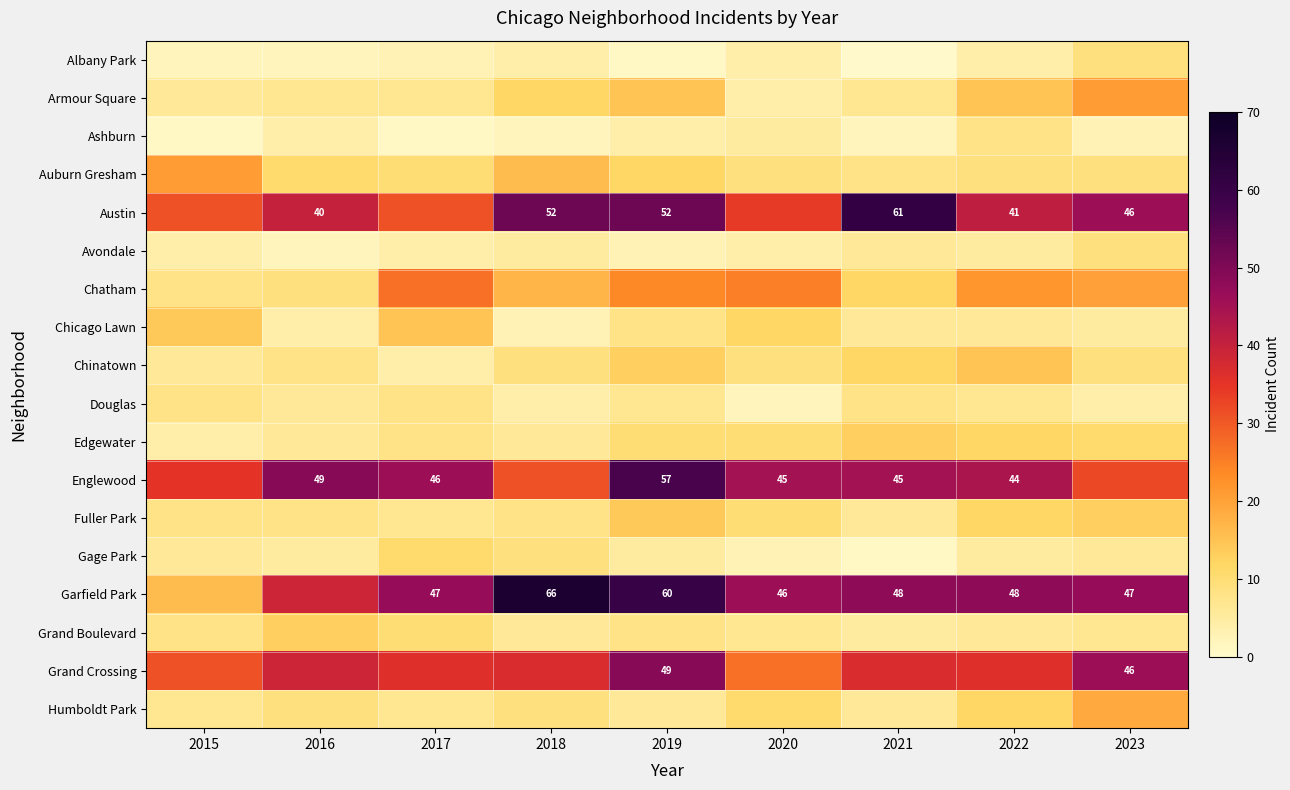

Is it true that Grand Crossing equals 80 at 2019?

False